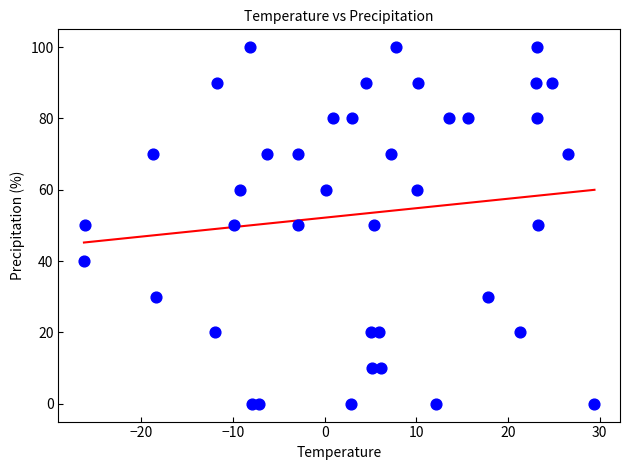

What is the range of Y values (max minus min)?

100